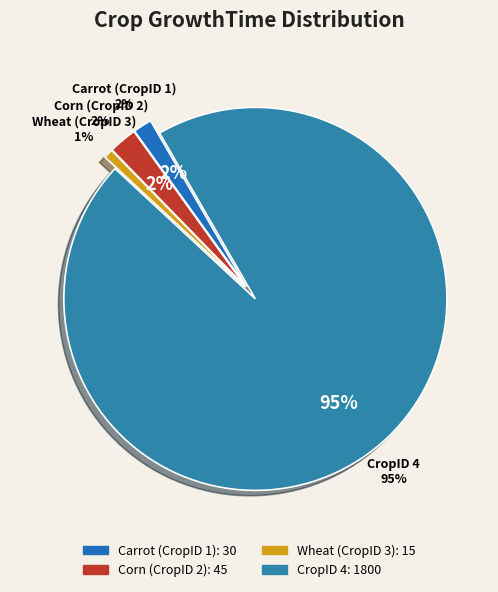

How many segments does this pie chart have?

4